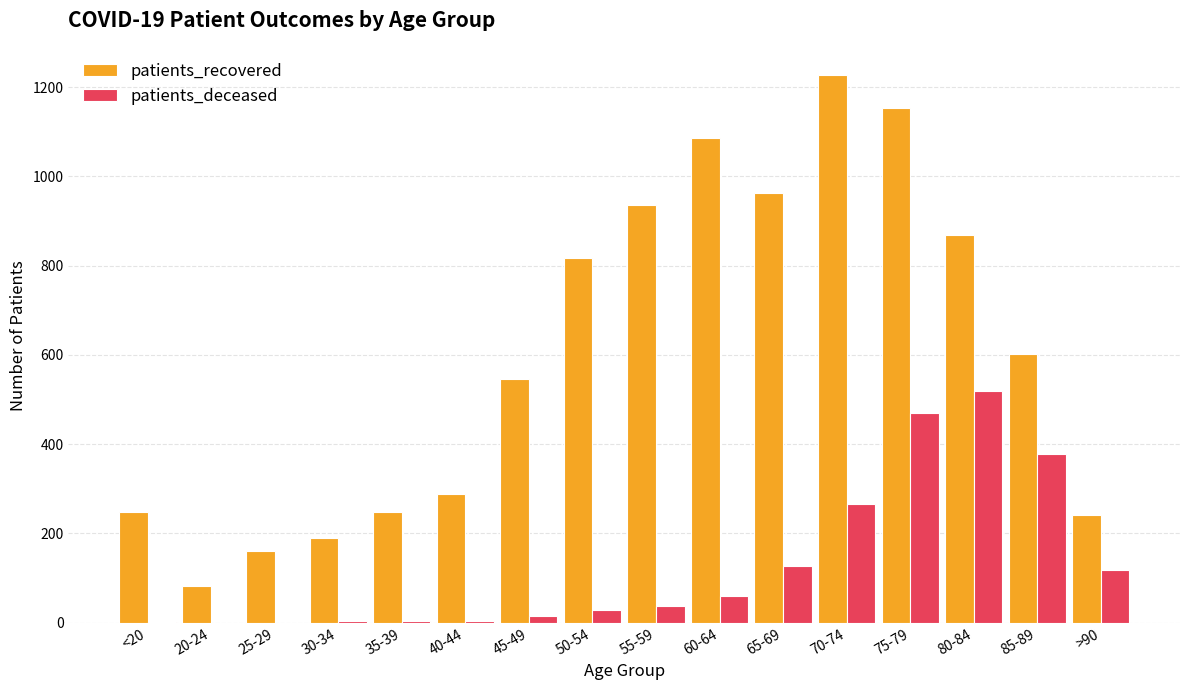

The patients_deceased series shows -331 at 20-24. True or false?

False